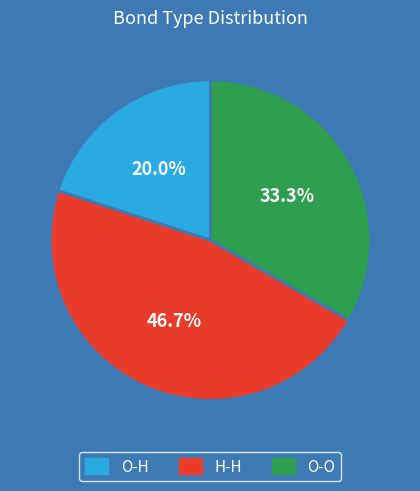

Which category has the smallest portion of the pie?

O-H